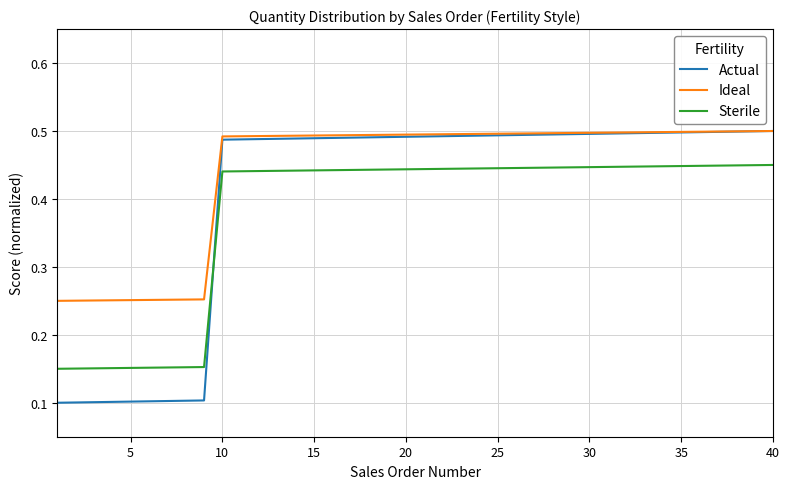

After their last crossing, which series has the higher values: Sterile or Actual?

Actual